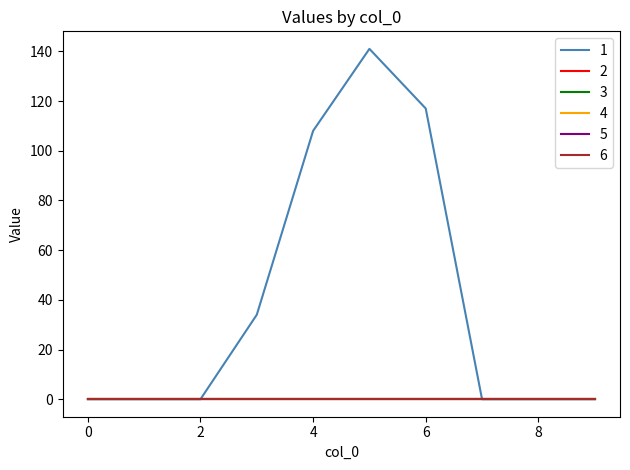

What is the difference between the maximum and minimum values in the 1 series?

141